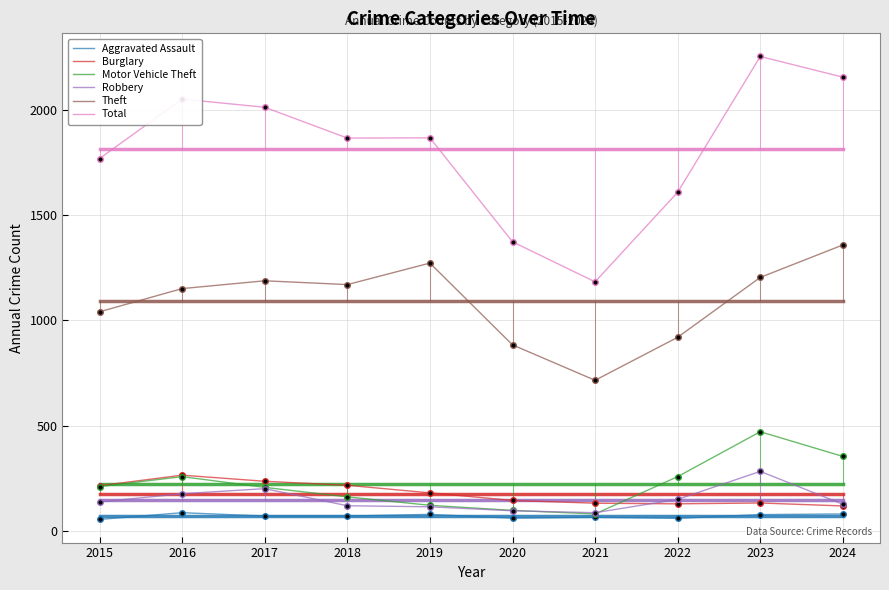

Which series has the widest spread of values?

Total